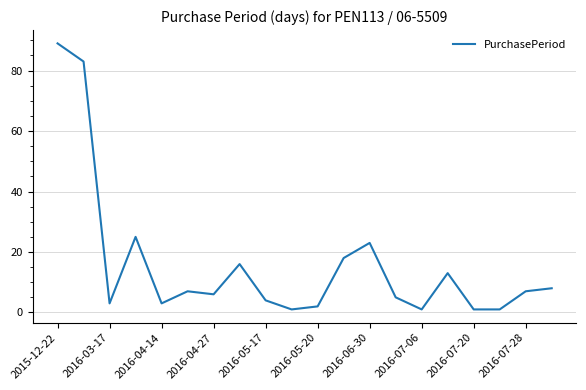

What is the maximum value shown in the chart?

89